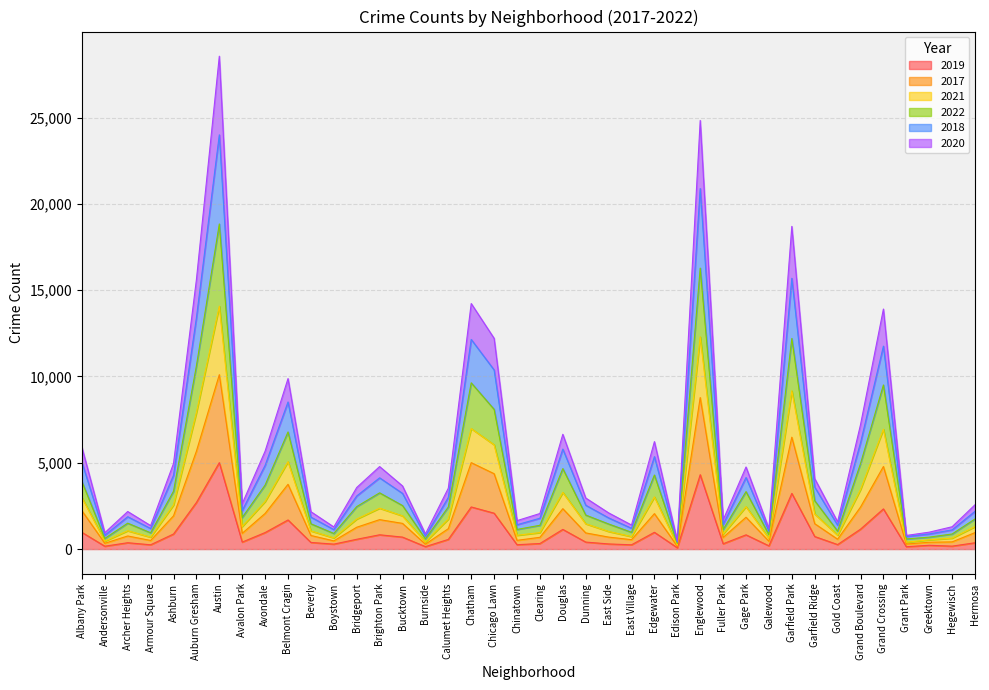

What is the maximum value shown in the chart?

28555